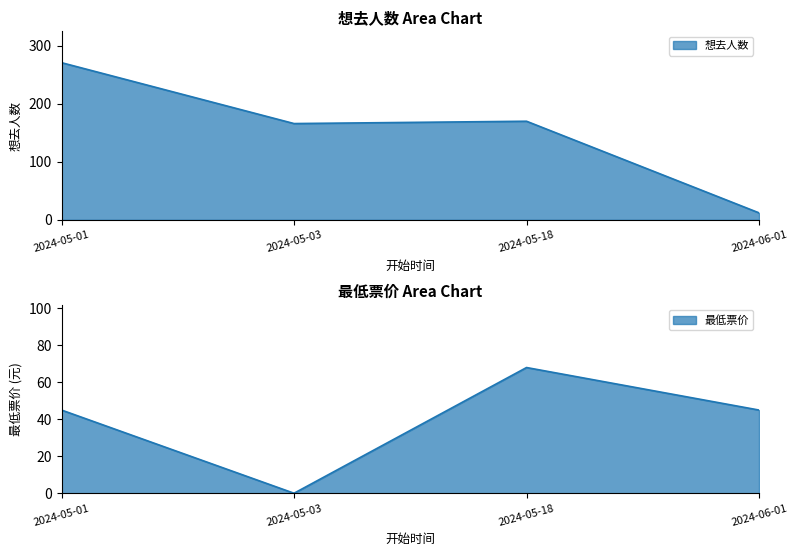

How many values in the 想去人数 series are below 170?

2